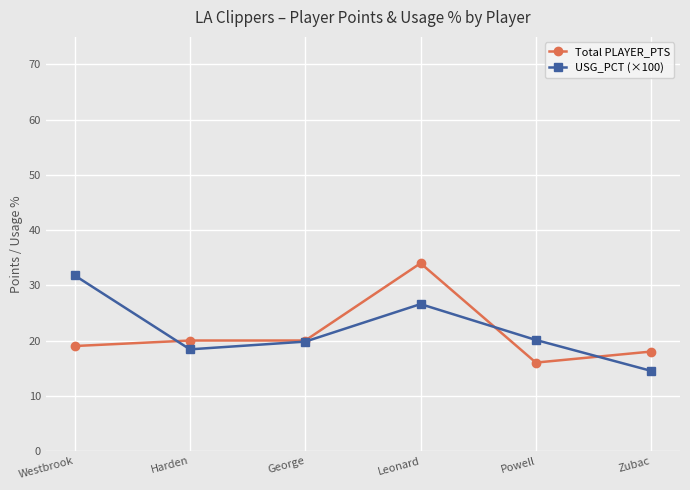

What is the label of the 6th point from the right?

Westbrook